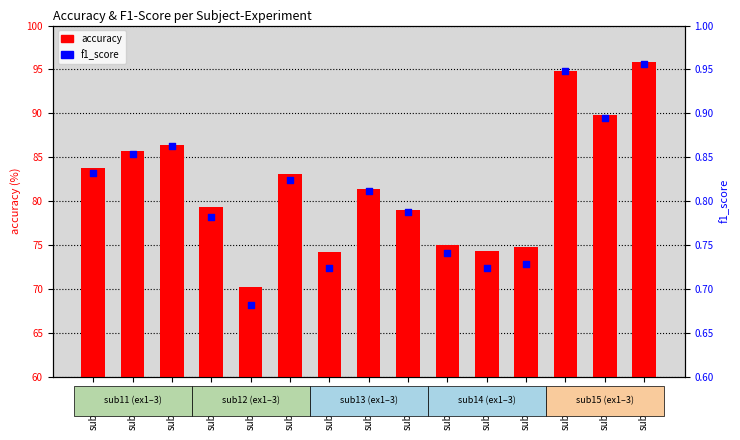

At which category is the sum across all series the highest?

sub15ex3